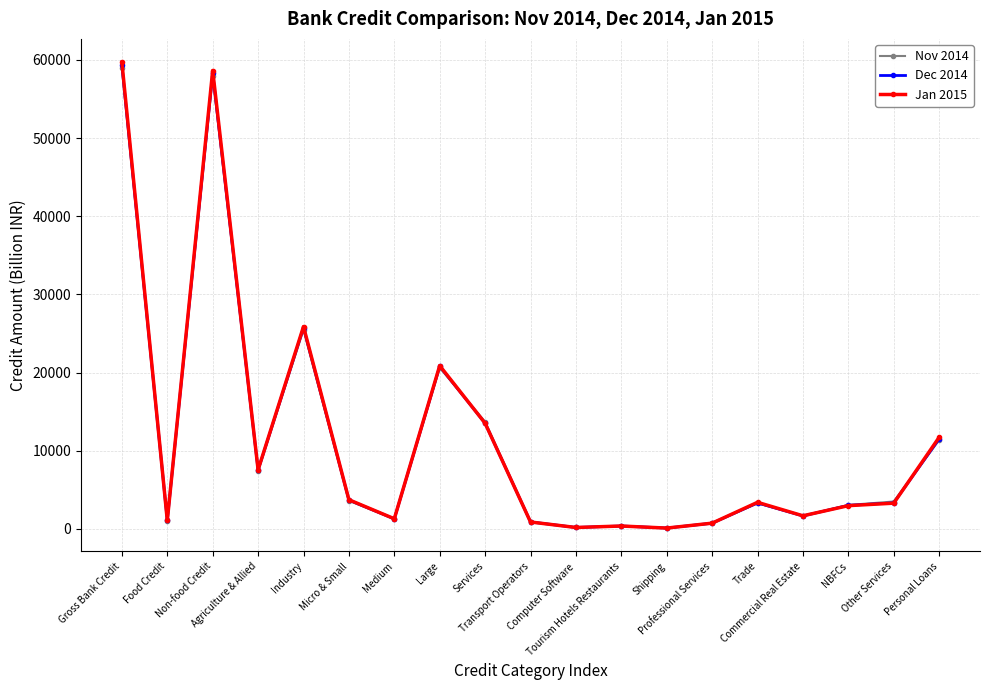

The value of Nov 2014 at Computer Software is 168.0. True or false?

True